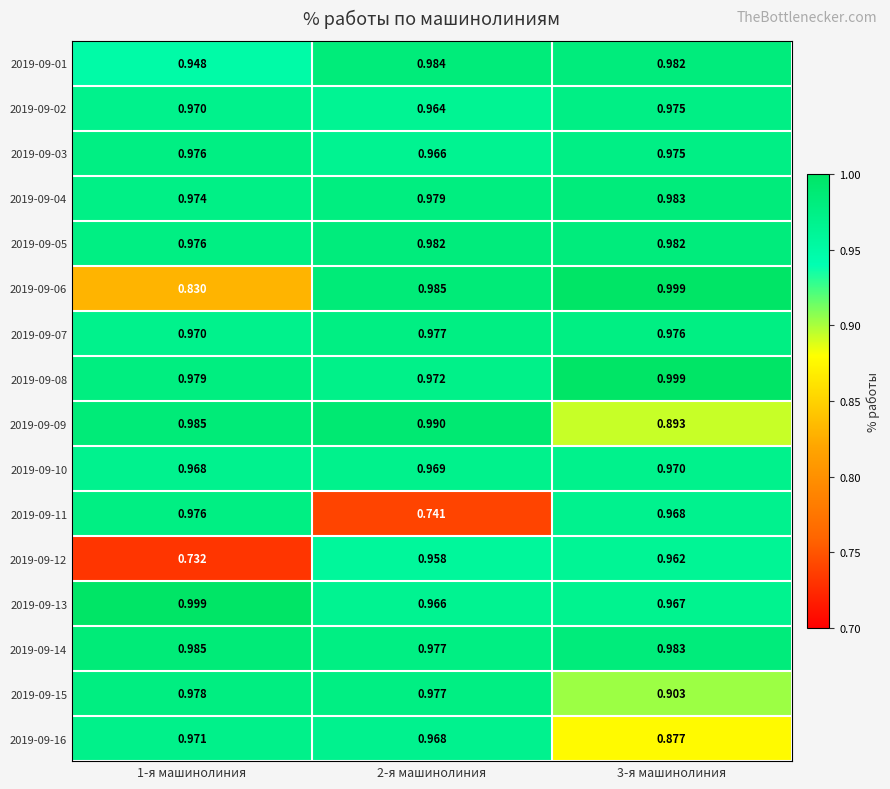

Is the value of 2019-09-03 at 2-я машинолиния greater than the value of 2019-09-02 at 3-я машинолиния?

No